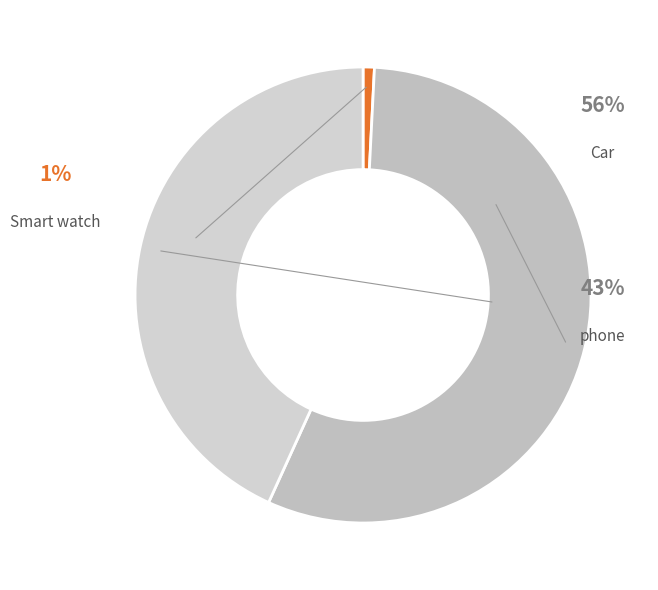

To the nearest percent, what percentage of the pie is Car?

56%